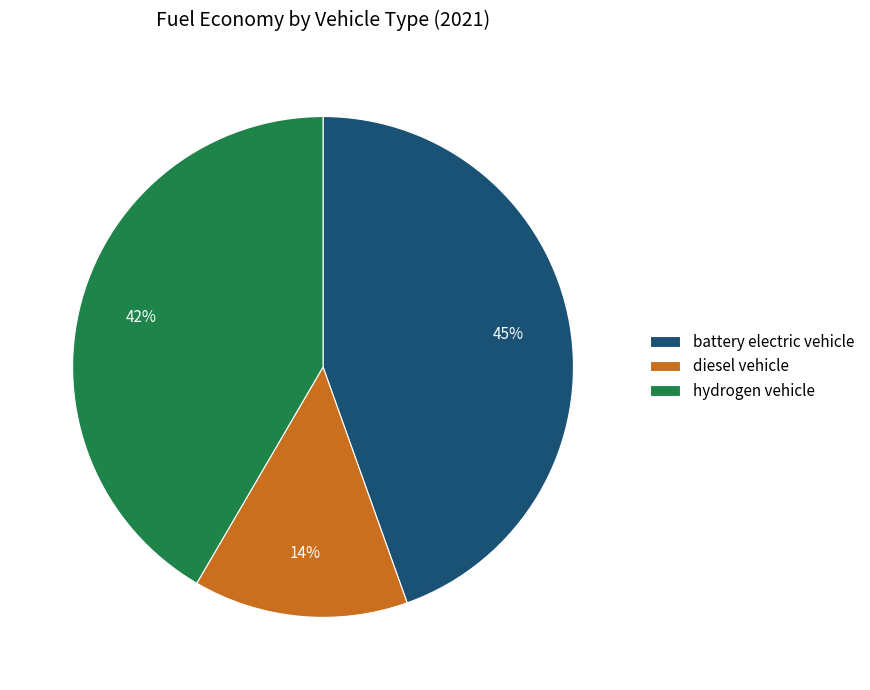

Is it true that hydrogen vehicle is 42% of the pie?

True